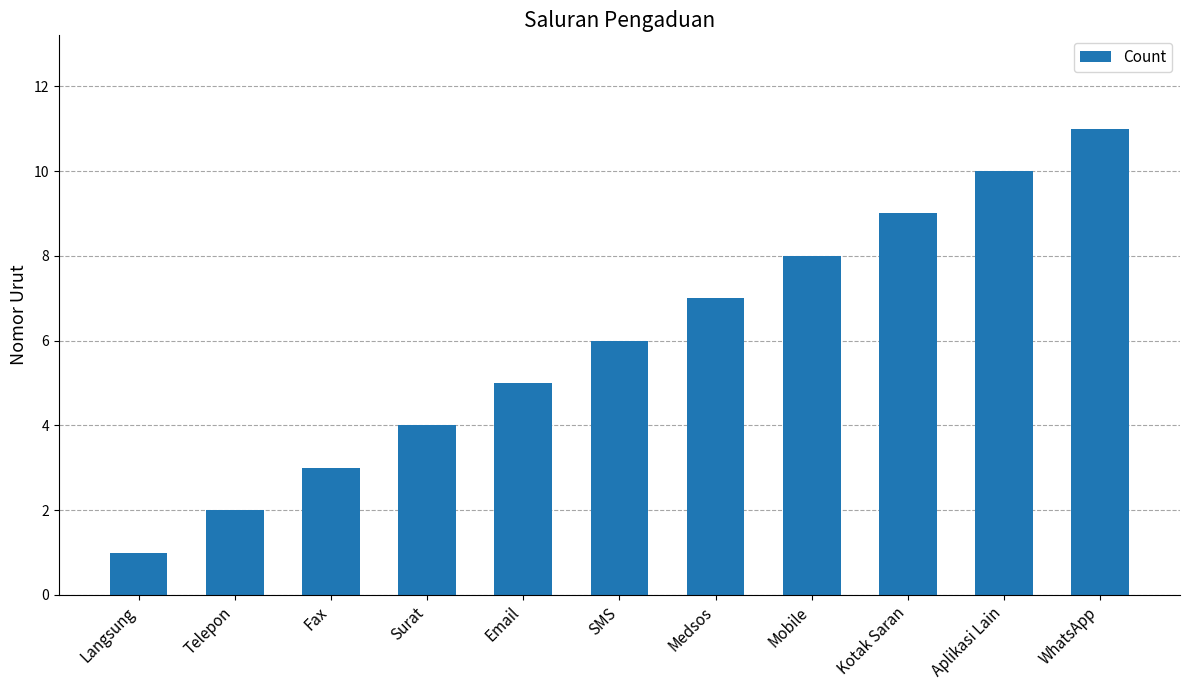

The chart shows a value of 5 at Kotak Saran. True or false?

False